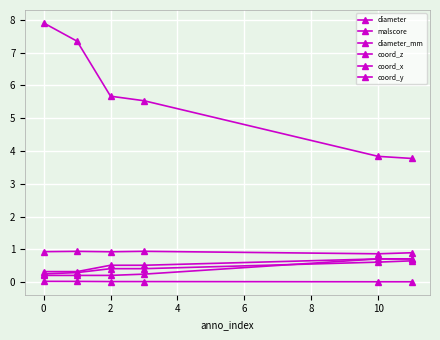

True or false: coord_y and malscore intersect in this chart.

False